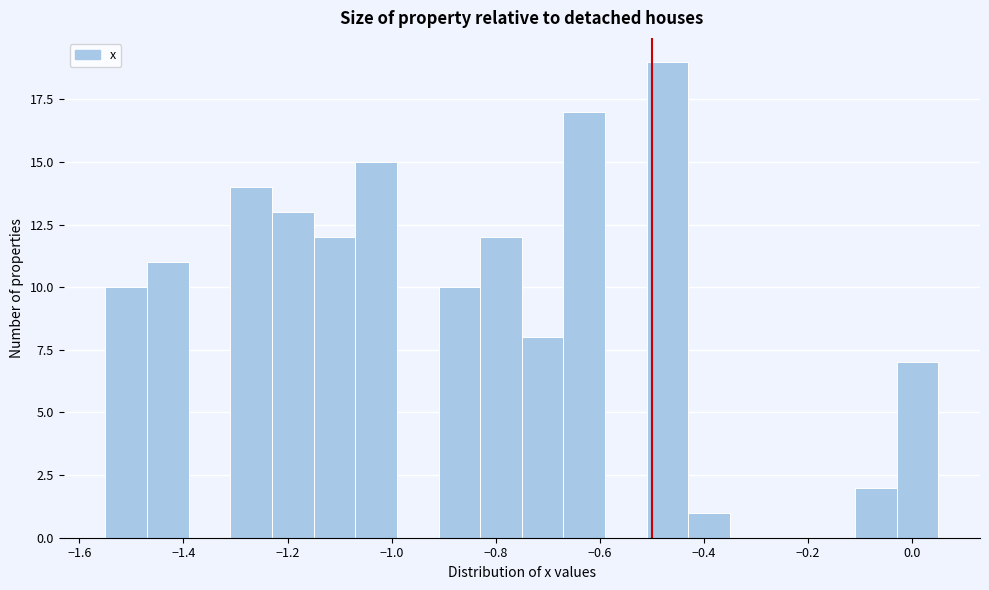

Reading left to right, list every bar in this chart as the range it spans on the x-axis followed by its height. Neither the bar edges nor the heights are printed on the chart, so give them approximately, as read against the axes.

-1.55 to -1.47: 10
-1.47 to -1.39: 11
-1.39 to -1.31: 0
-1.31 to -1.23: 14
-1.23 to -1.15: 13
-1.15 to -1.07: 12
-1.07 to -0.99: 15
-0.99 to -0.91: 0
-0.91 to -0.83: 10
-0.83 to -0.75: 12
-0.75 to -0.67: 8
-0.67 to -0.59: 17
-0.59 to -0.51: 0
-0.51 to -0.43: 19
-0.43 to -0.35: 1
-0.35 to -0.27: 0
-0.27 to -0.19: 0
-0.19 to -0.11: 0
-0.11 to -0.03: 2
-0.03 to 0.05: 7